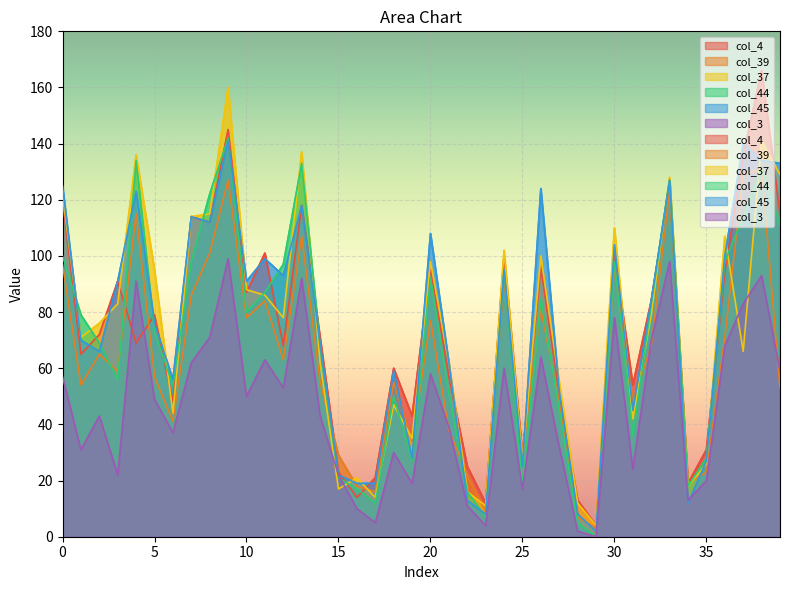

What is the maximum value for col_3?

99